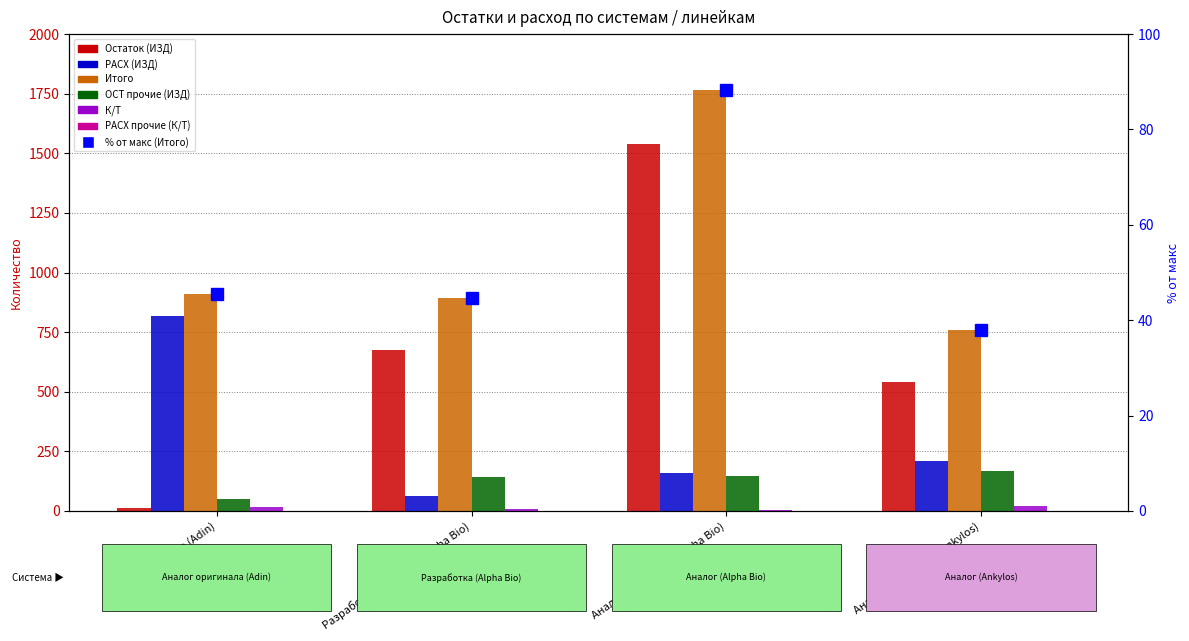

What is the value of the РАСХ (ИЗД) bar at the 1st from the left?

816